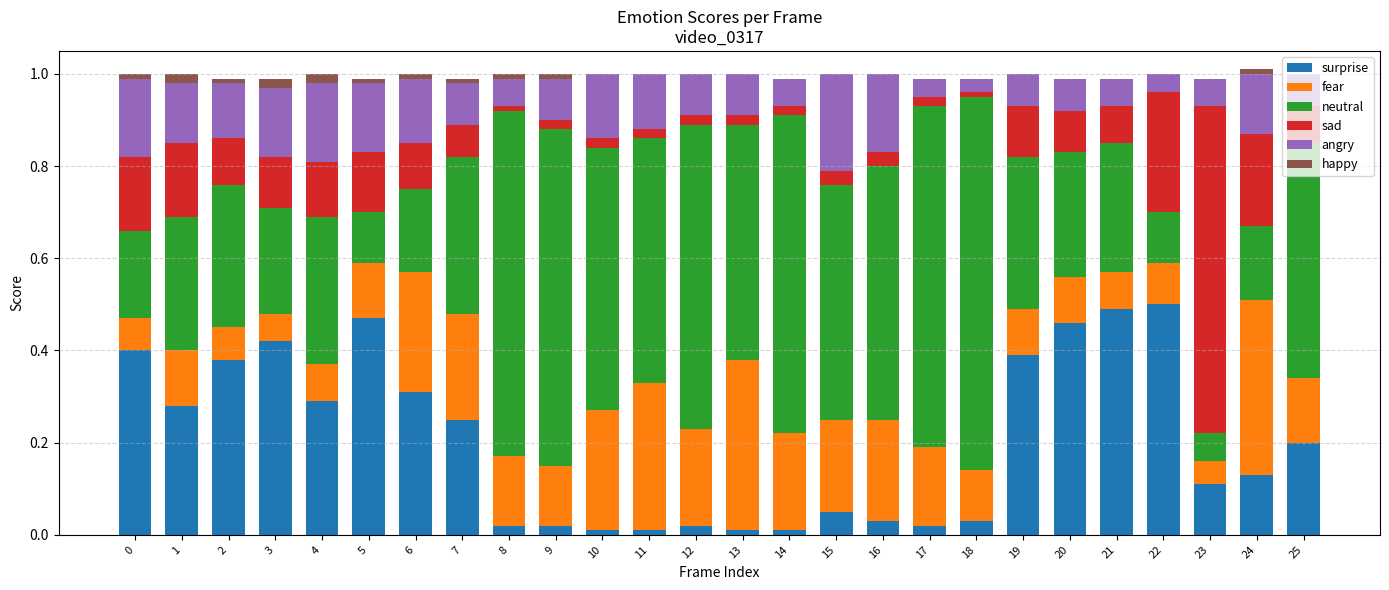

The value of surprise at 20 is 0.7. True or false?

False